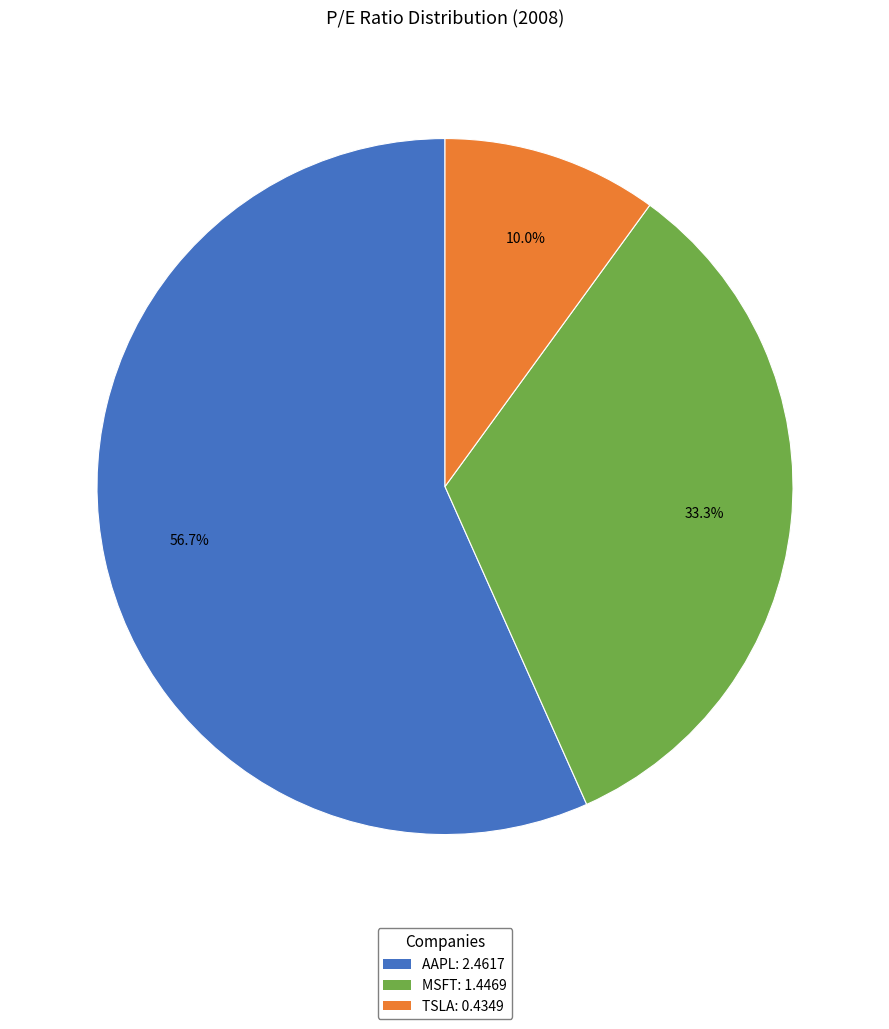

Rank the categories by value from lowest to highest.

TSLA, MSFT, AAPL